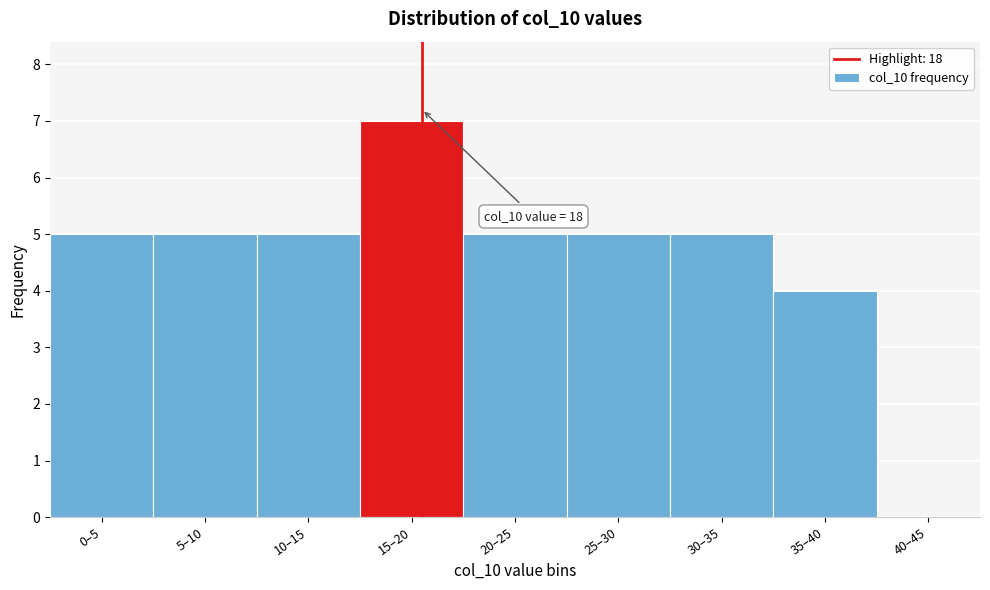

Reading right to left, transcribe all the data shown in this chart.

40–45=0	35–40=4	30–35=5	25–30=5	20–25=5	15–20=7	10–15=5	5–10=5	0–5=5